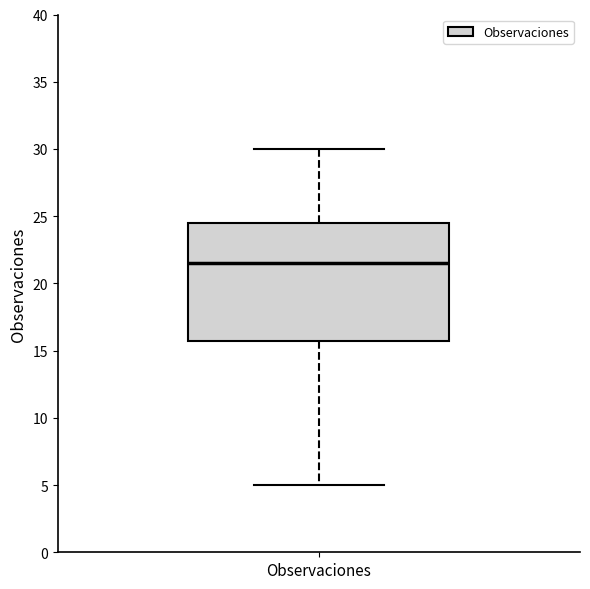

Transcribe this box plot: give where the median line is, the range the box spans, and where the two whiskers end, as read against the y-axis. The values are not printed on the chart, so give them approximately, as read against the axis.

median 21.5, box 16.0 to 24.5, whiskers 5.0 to 30.0